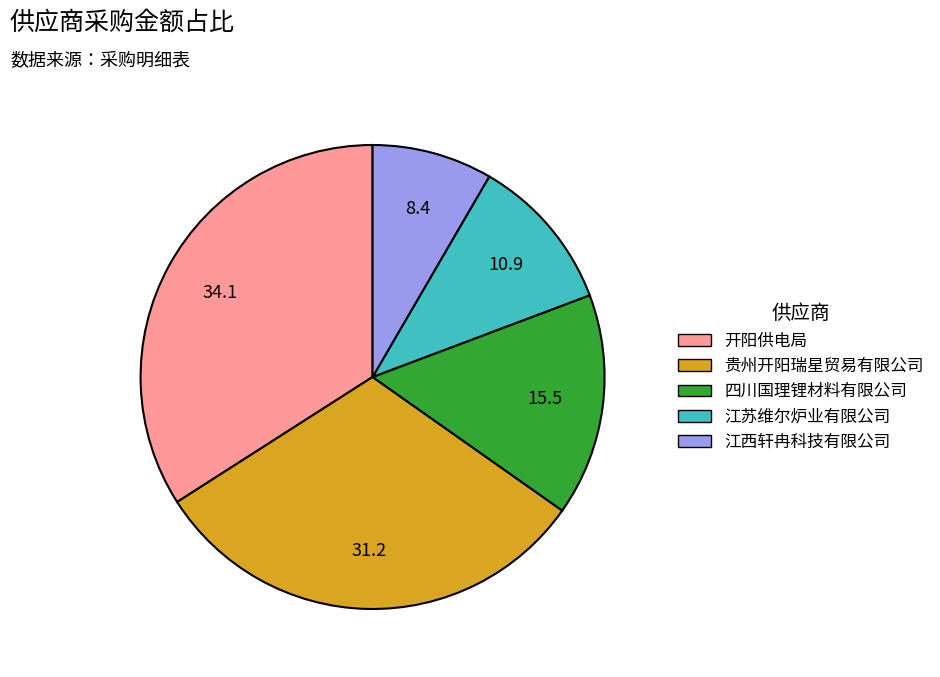

Is there any slice that represents more than half of the pie?

No